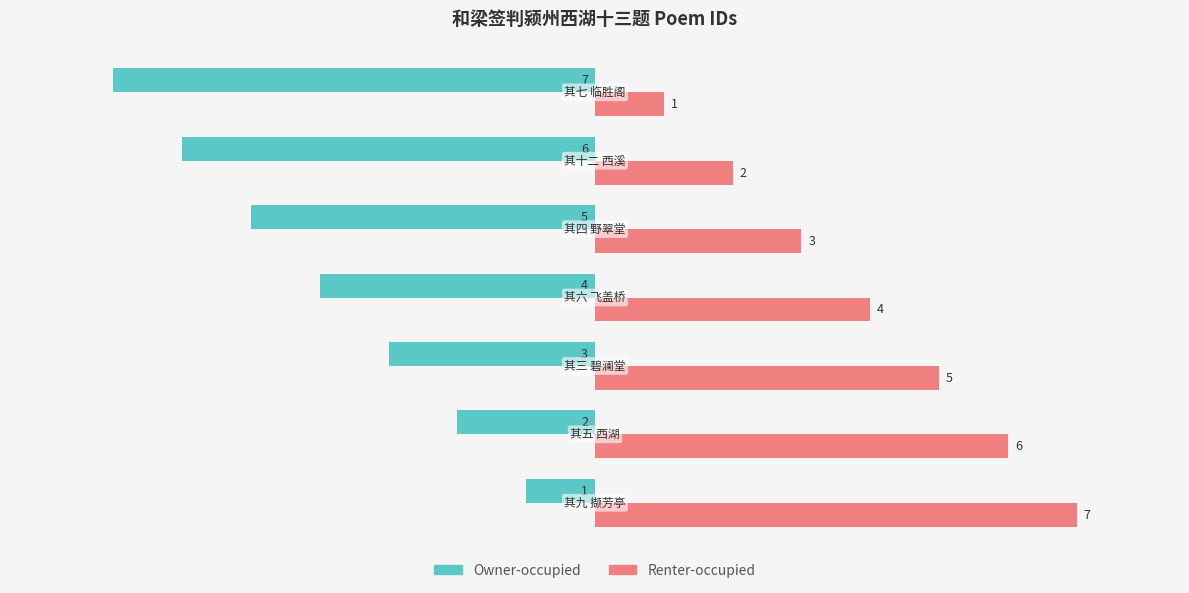

What are all the series names shown in the legend?

Owner-occupied, Renter-occupied